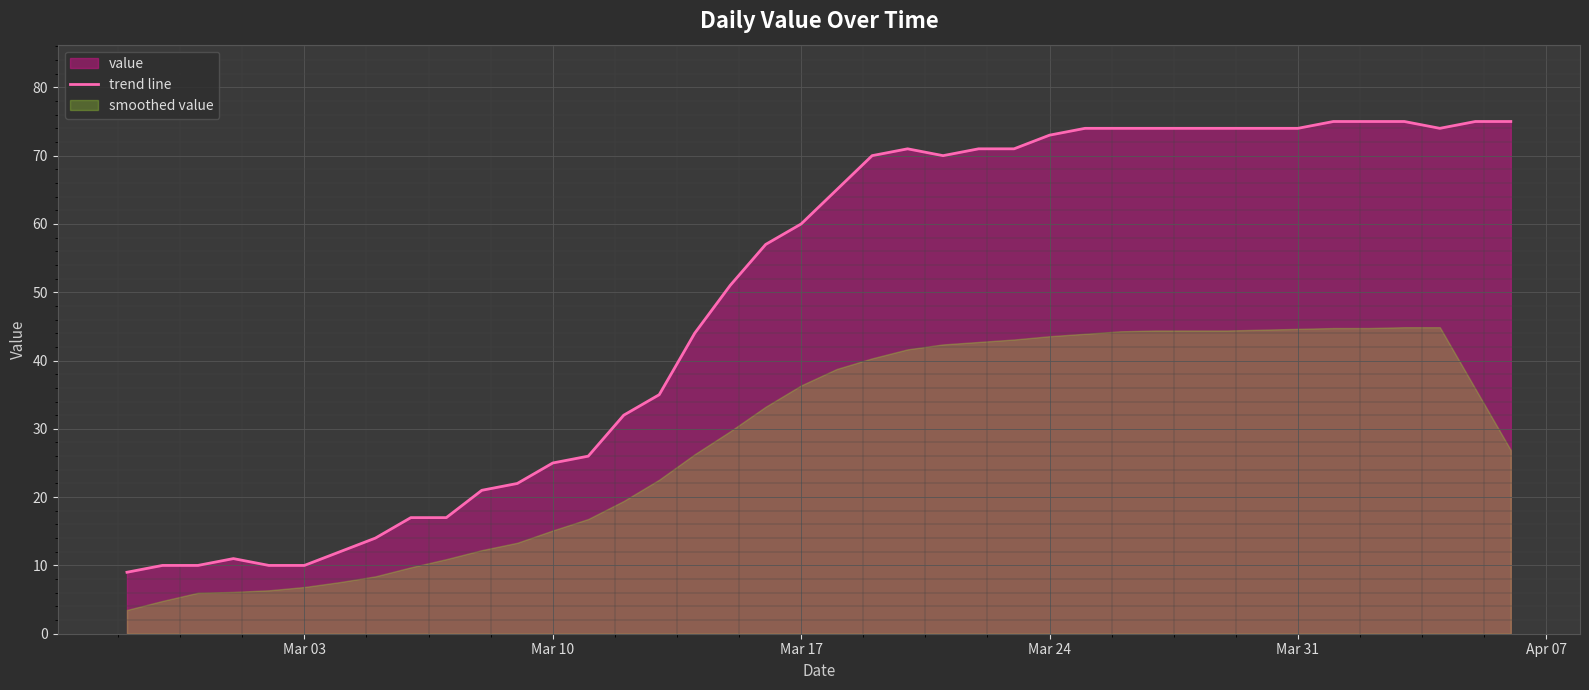

True or false: the data has more than 0 interior local peaks.

True